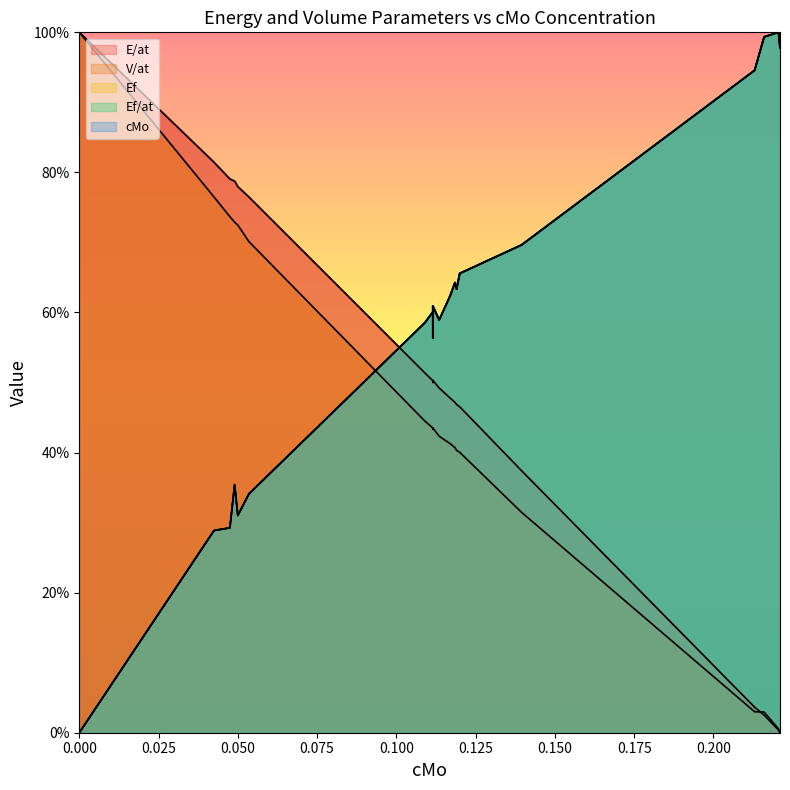

How many data points in cMo are above 60?

11